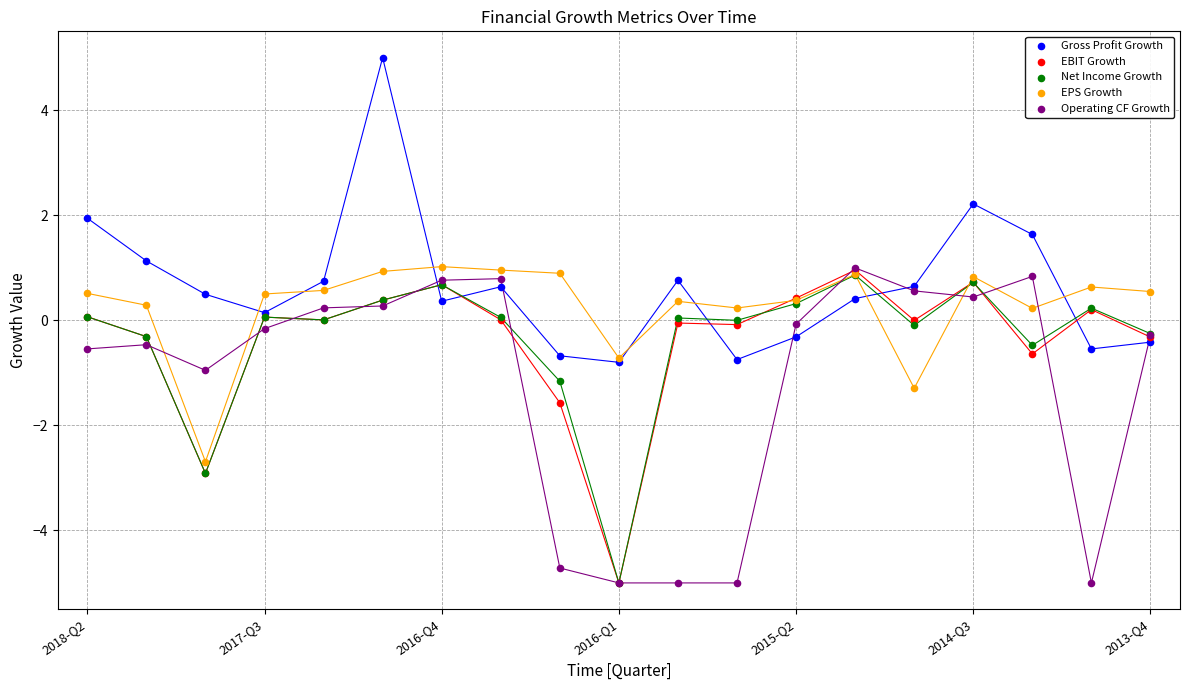

In the Operating CF Growth series, what Y value is closest to -2?

-1.0